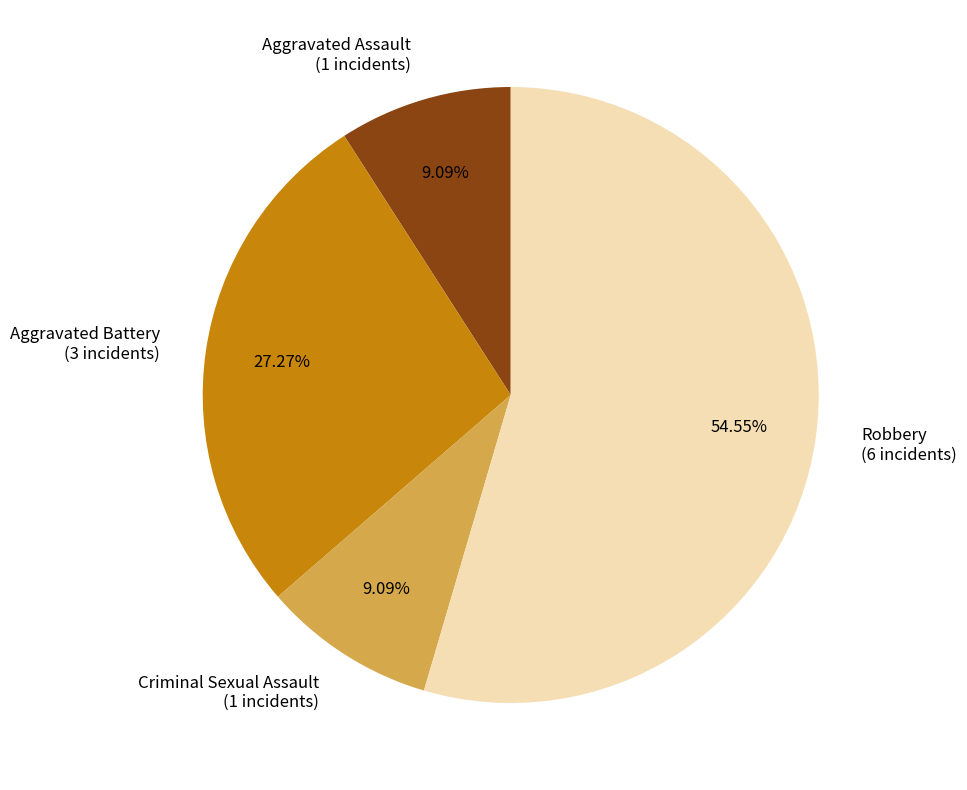

To the nearest percent, what is the combined percentage of Robbery and Aggravated Battery?

82%